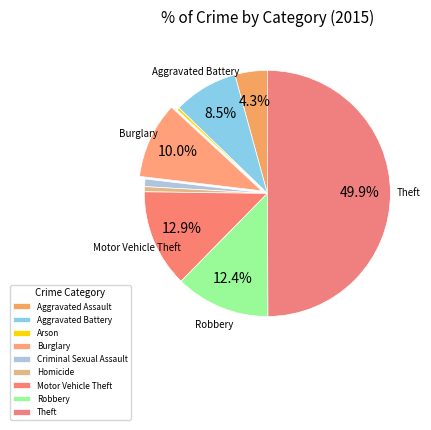

The Arson slice represents 1% of the pie. True or false?

False